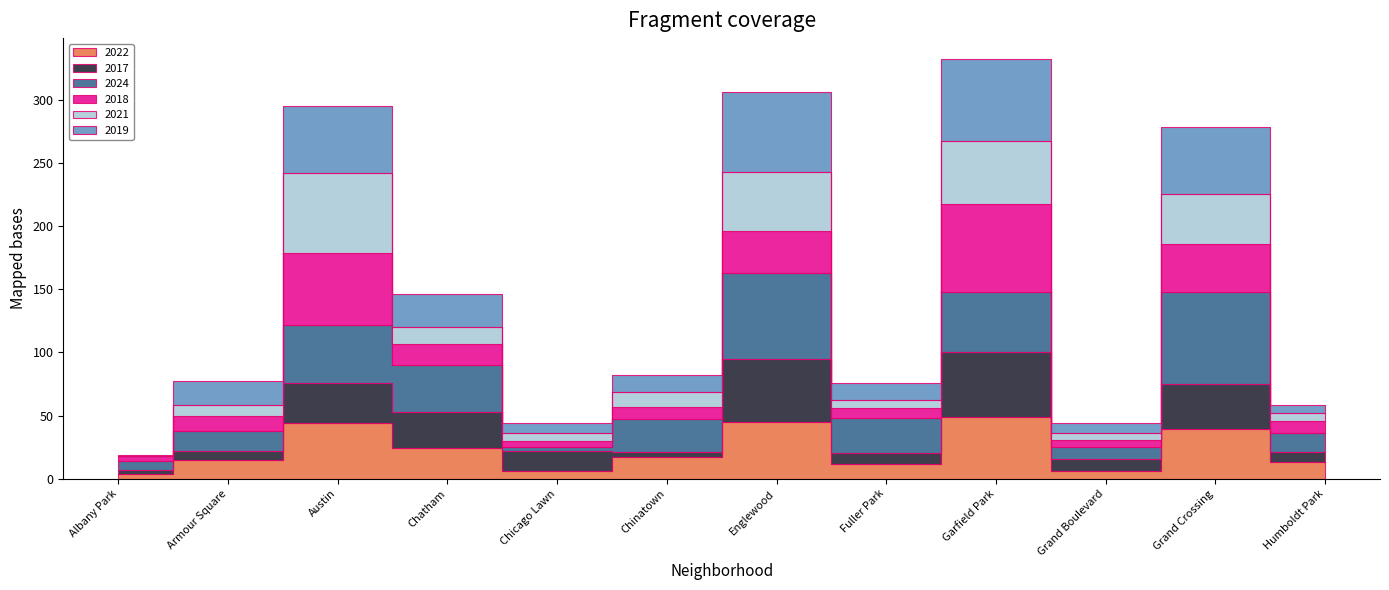

After their last crossing, which series has the higher values: 2022 or 2021?

2022